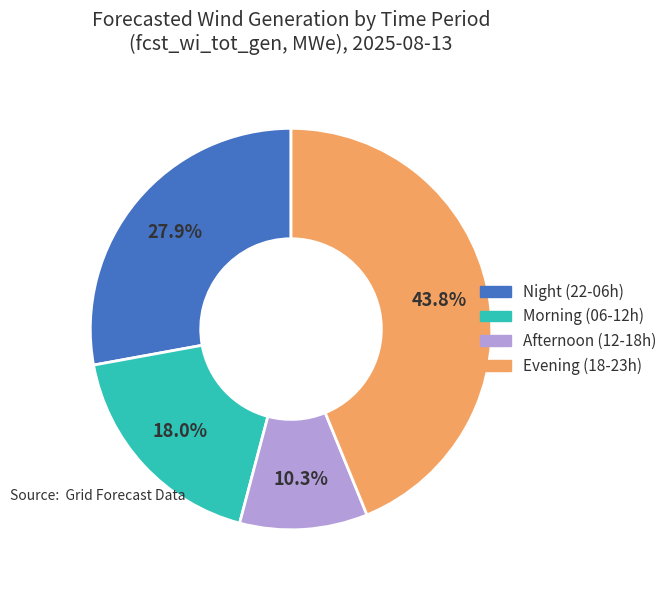

Does any single category account for the majority?

No